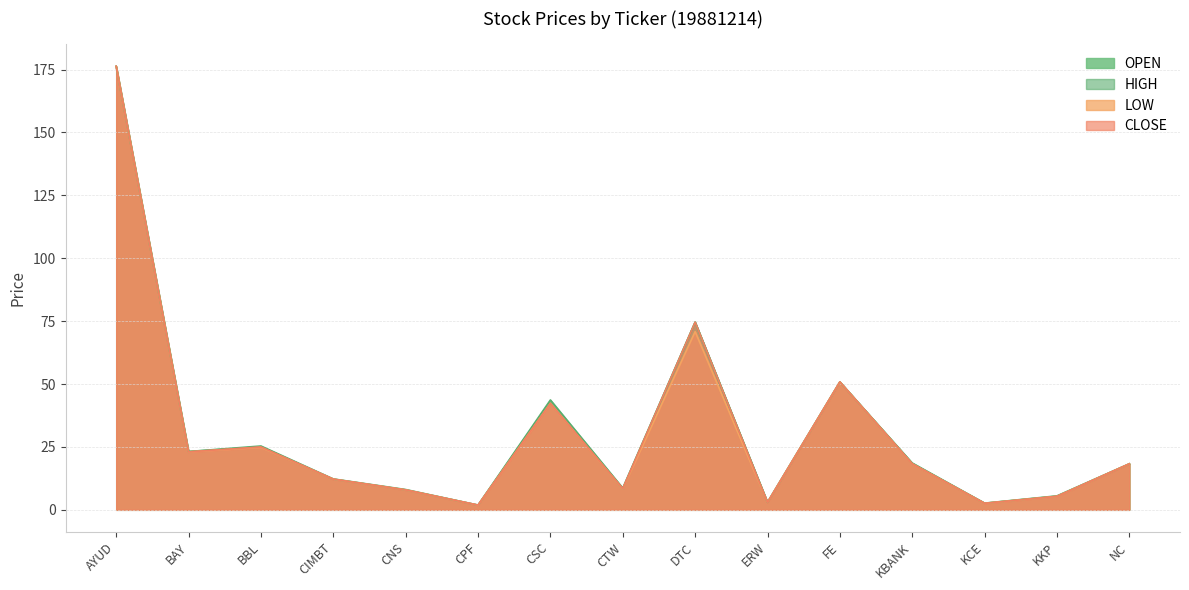

True or false: LOW and CLOSE cross at least once.

False